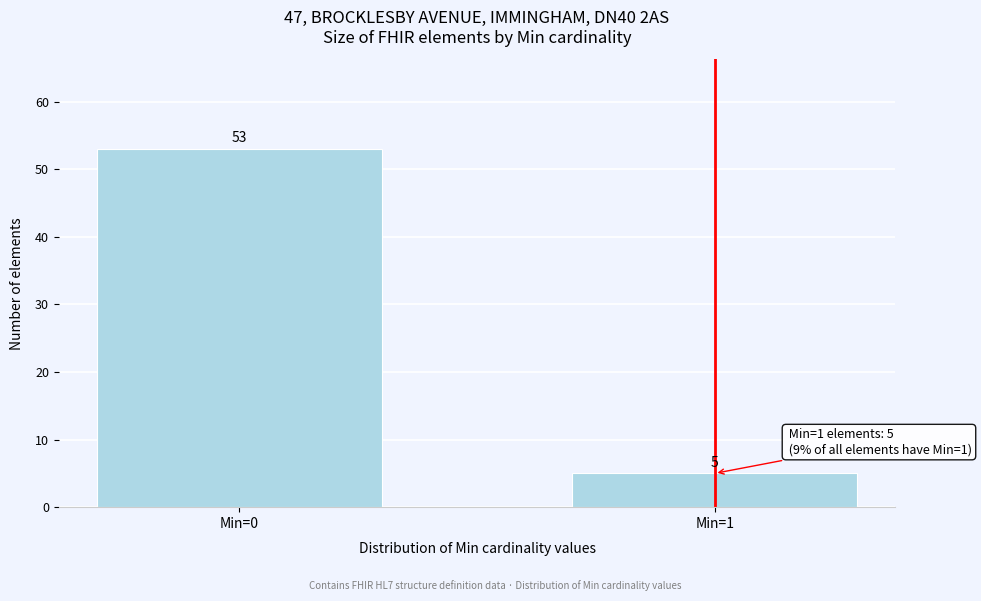

Reading left to right, list all the values displayed in this chart.

53	5